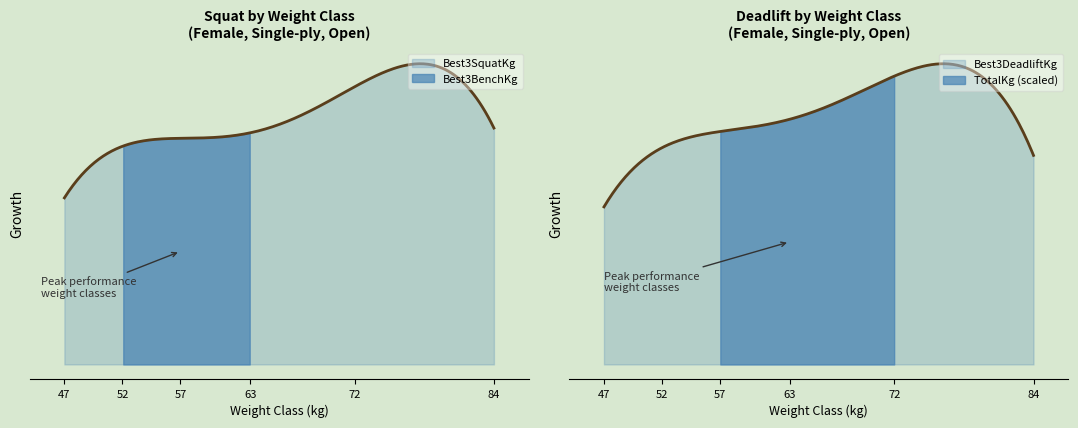

What is the maximum value shown in the chart?

195.0